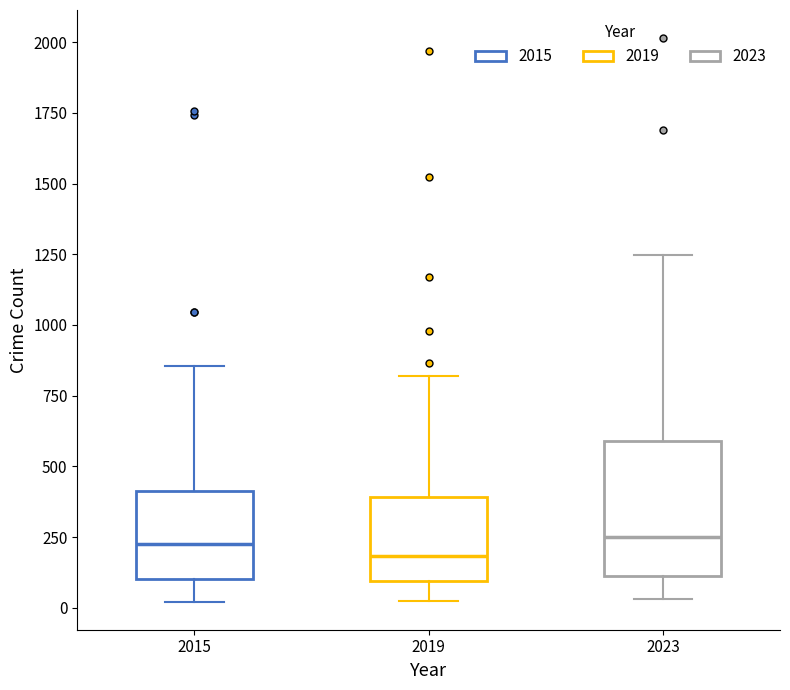

Reading left to right, read every box against the y-axis: the position of its median line, the range the box covers, and the ends of its whiskers. The values are not printed on the chart, so give them approximately, as read against the axis.

2015: median 250, box 100 to 400, whiskers 0 to 850
2019: median 200, box 100 to 400, whiskers 50 to 800
2023: median 250, box 100 to 600, whiskers 50 to 1250